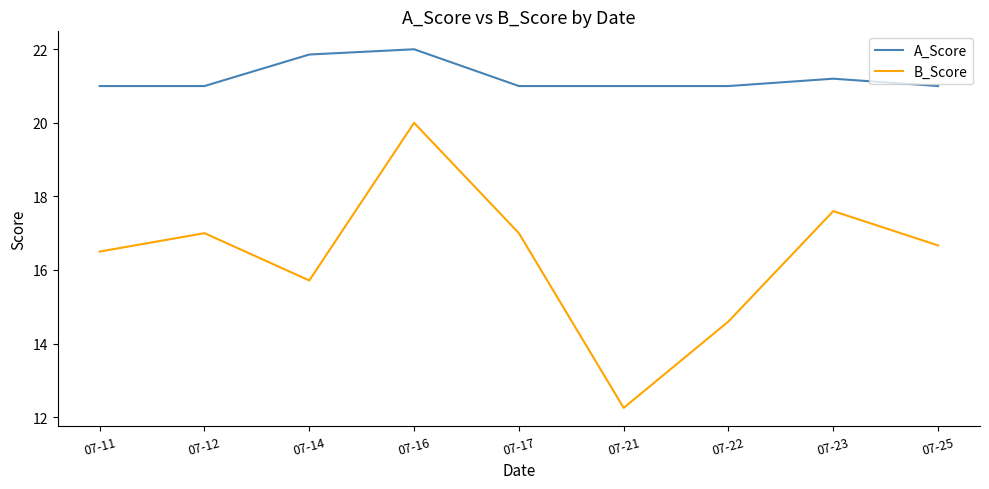

How many categories are shown in the chart?

9